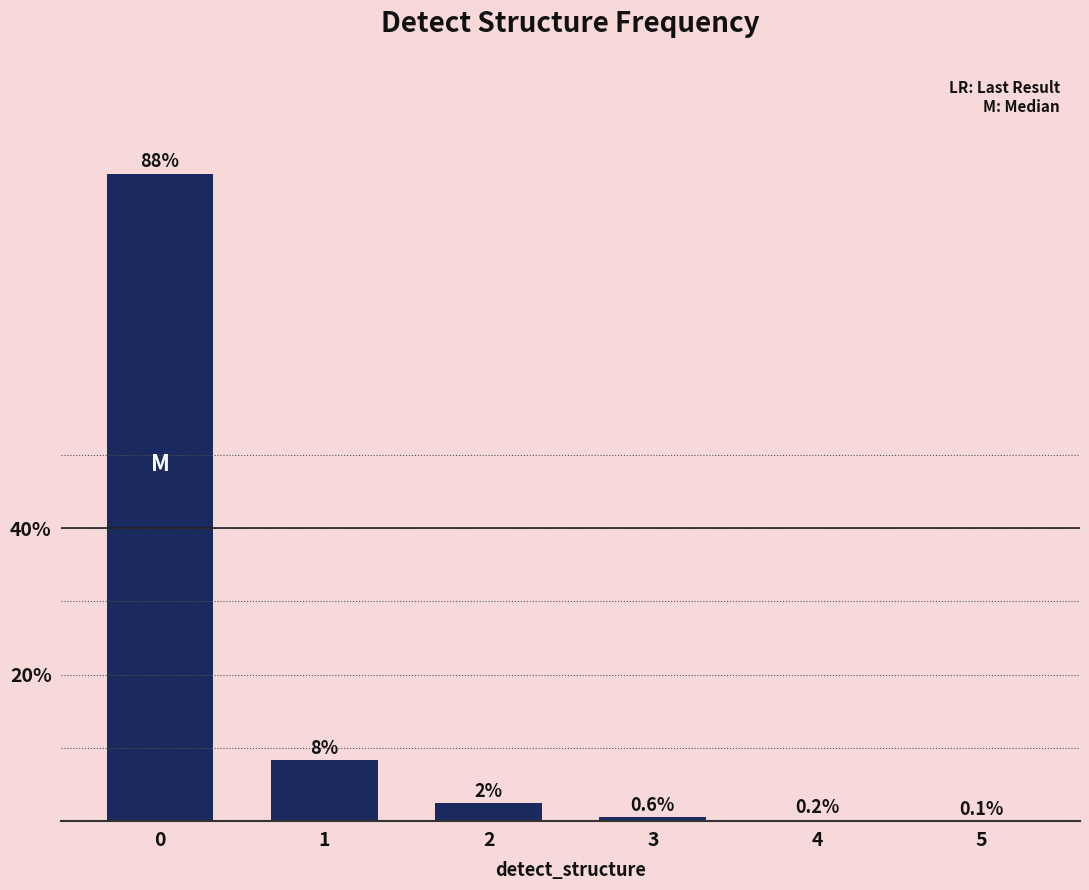

Between 2 and 4, which is larger?

2